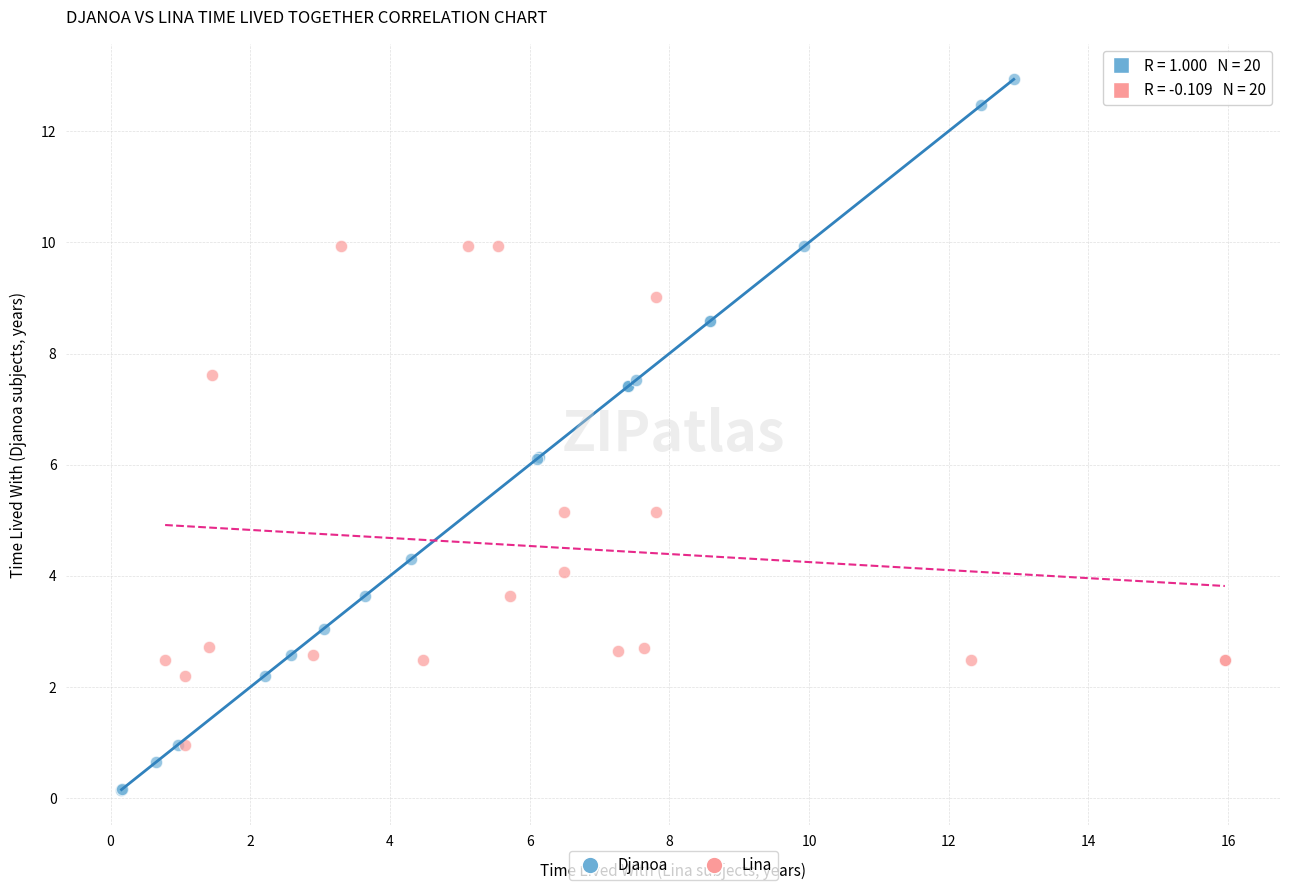

Which series contains the highest Y value?

Djanoa